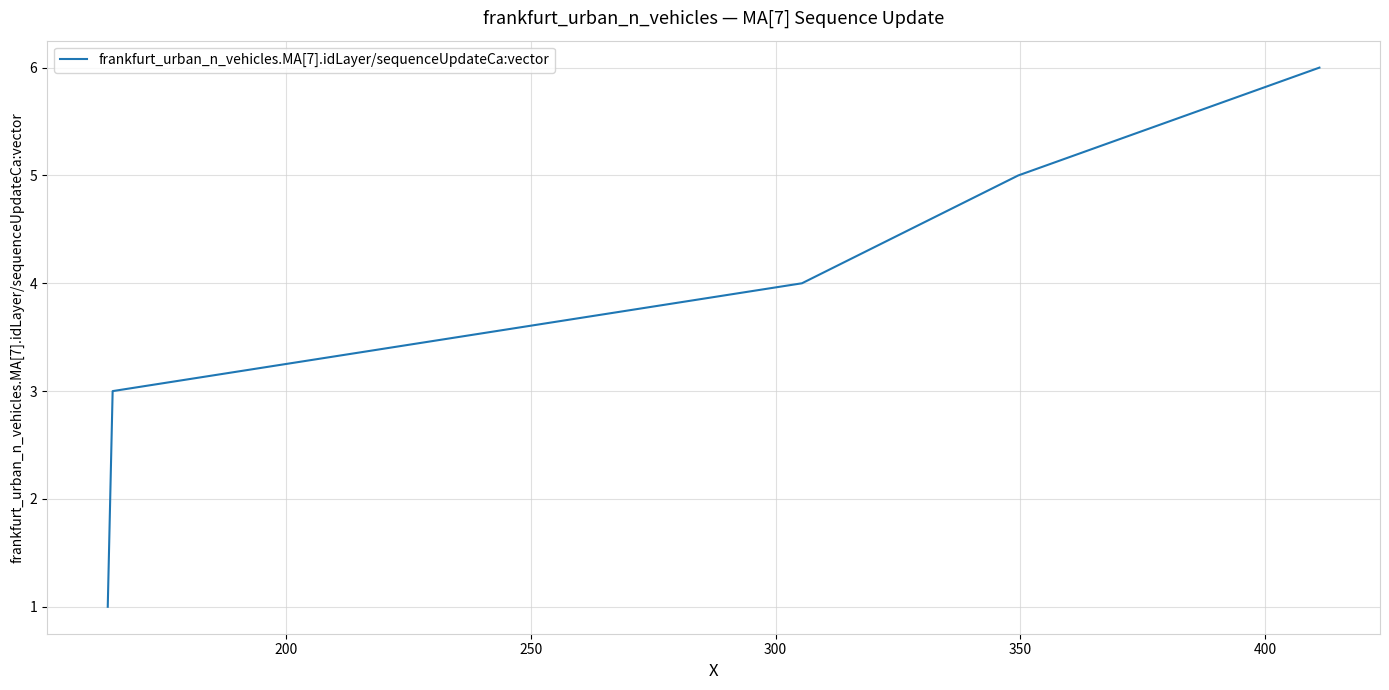

What is the difference between the maximum and second lowest values?

4